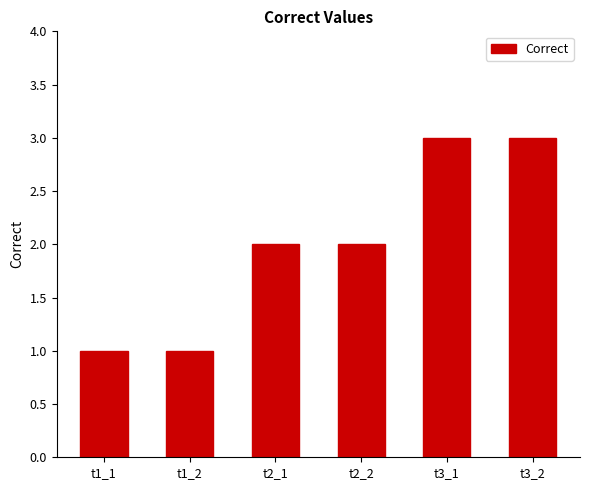

How many bars are there in total?

6